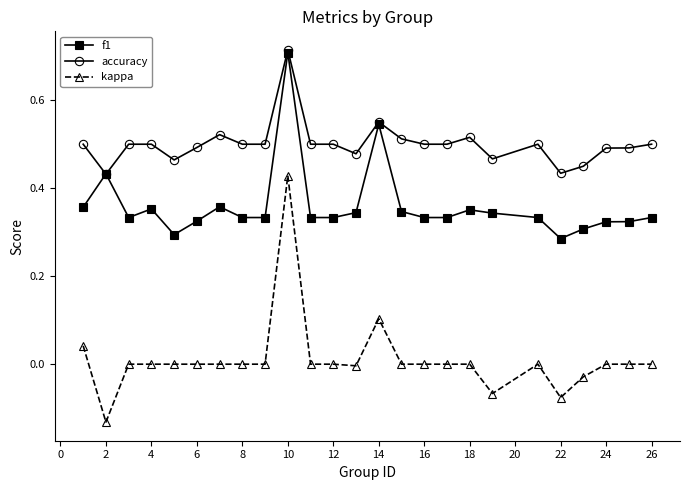

Rank the series by their average value, from highest to lowest.

accuracy, f1, kappa